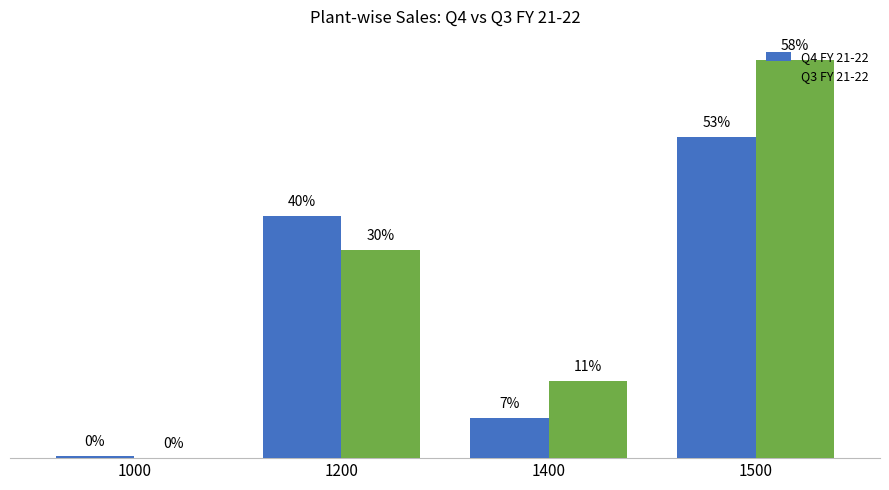

Rank the series by their average value, from highest to lowest.

Q3 FY 21-22, Q4 FY 21-22